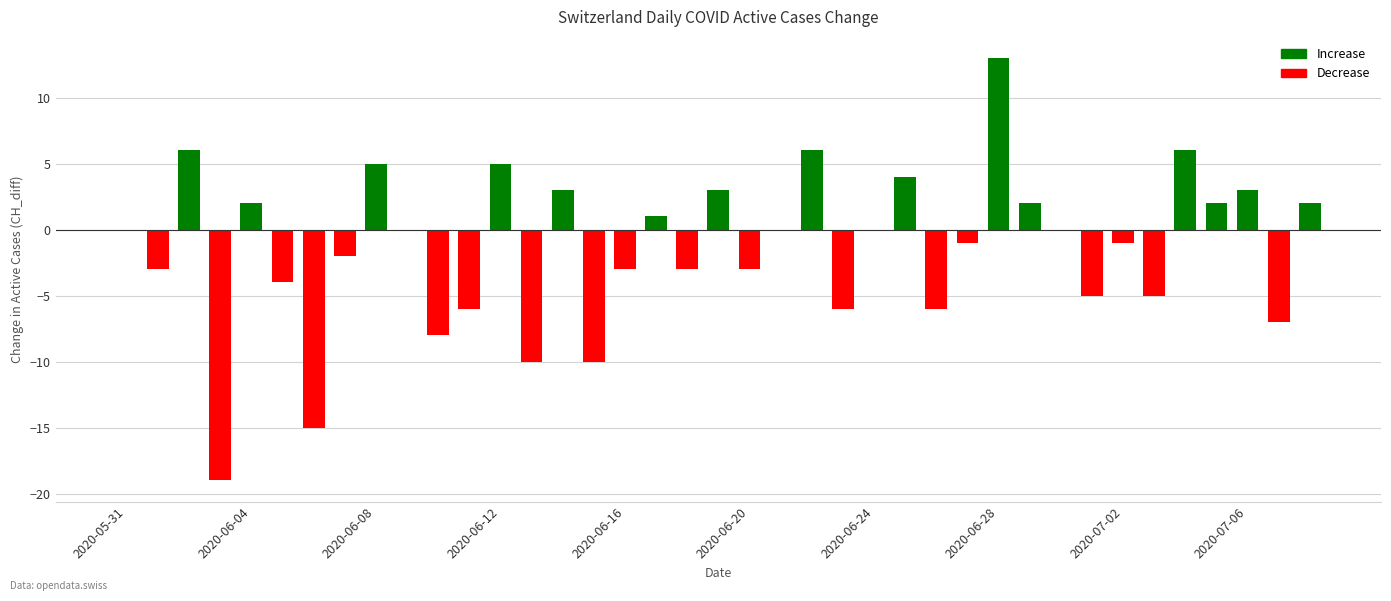

What is the maximum value shown in the chart?

13